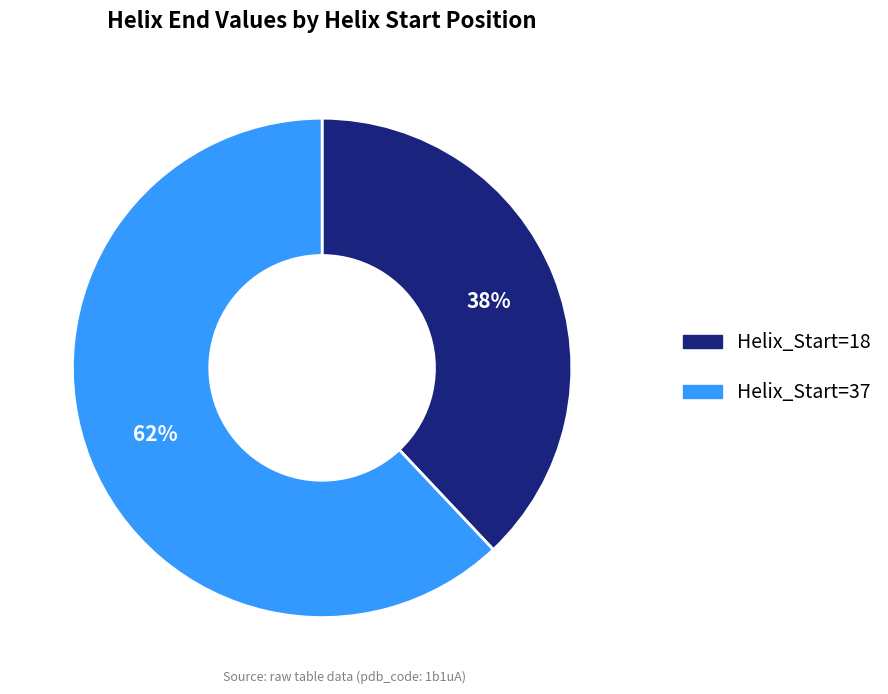

Combined, do Helix_Start=18 and Helix_Start=37 account for over 50%?

Yes